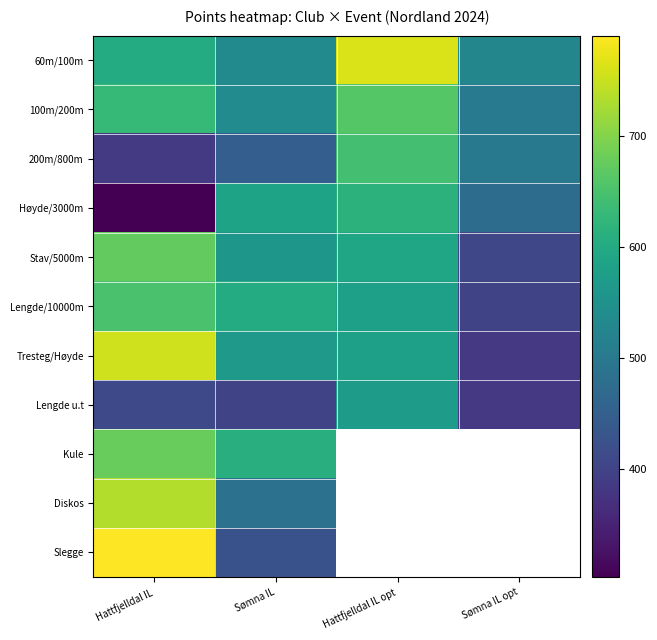

What is the highest value of the 100m/200m series?

661.0